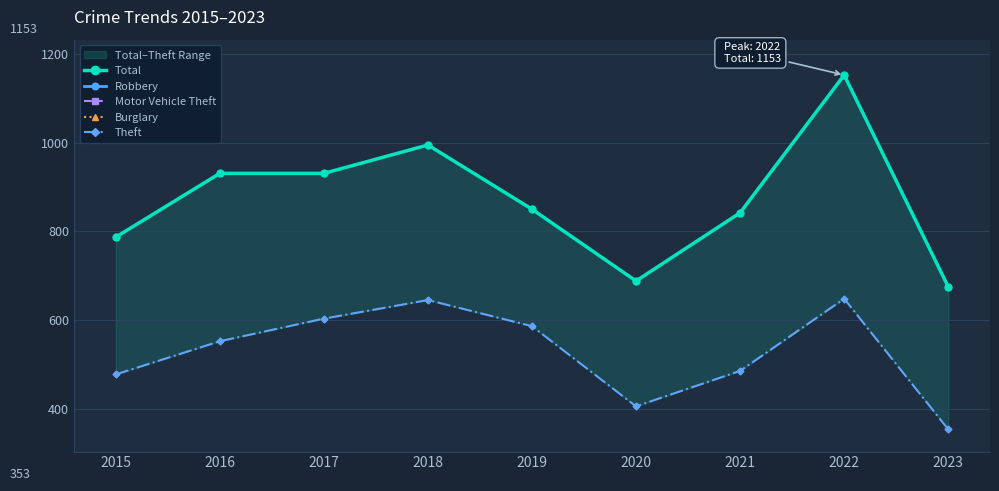

At which label is Total closest to 914?

2016